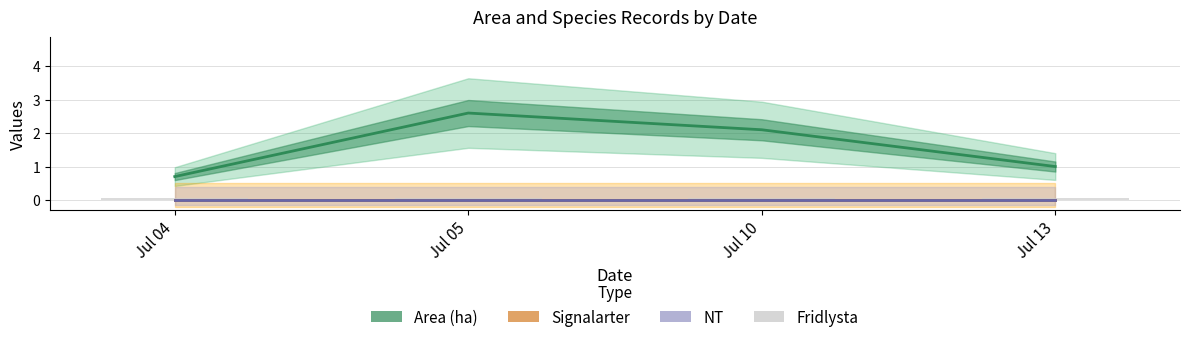

Which series has the largest range (max minus min)?

Area (ha)